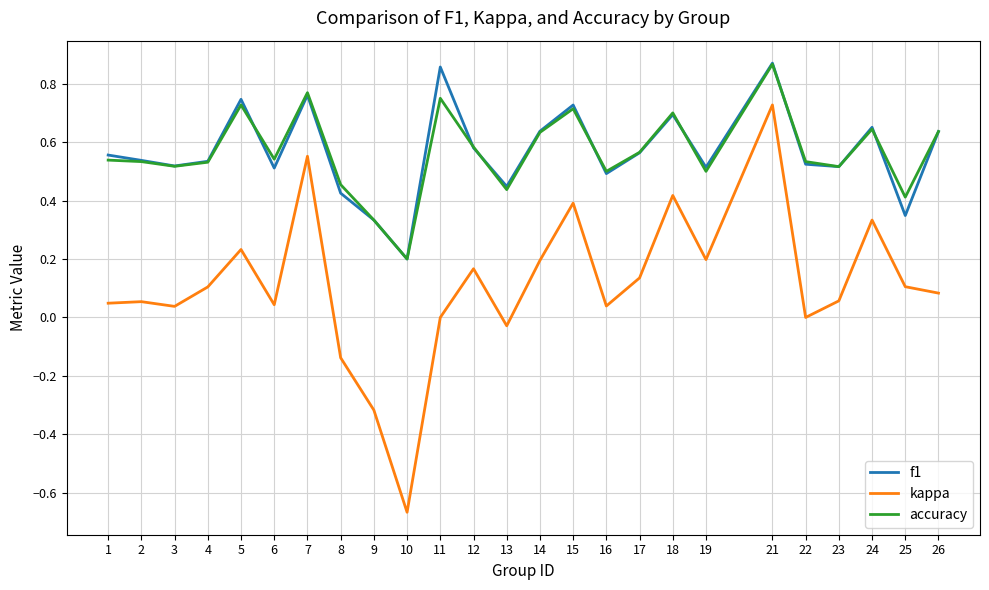

True or false: kappa and accuracy cross at least once.

False